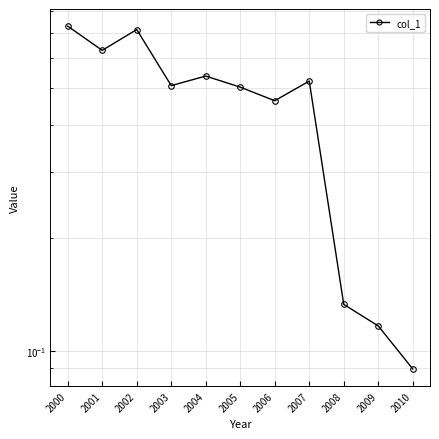

Is it true that the value at 2000 is 0.7?

True